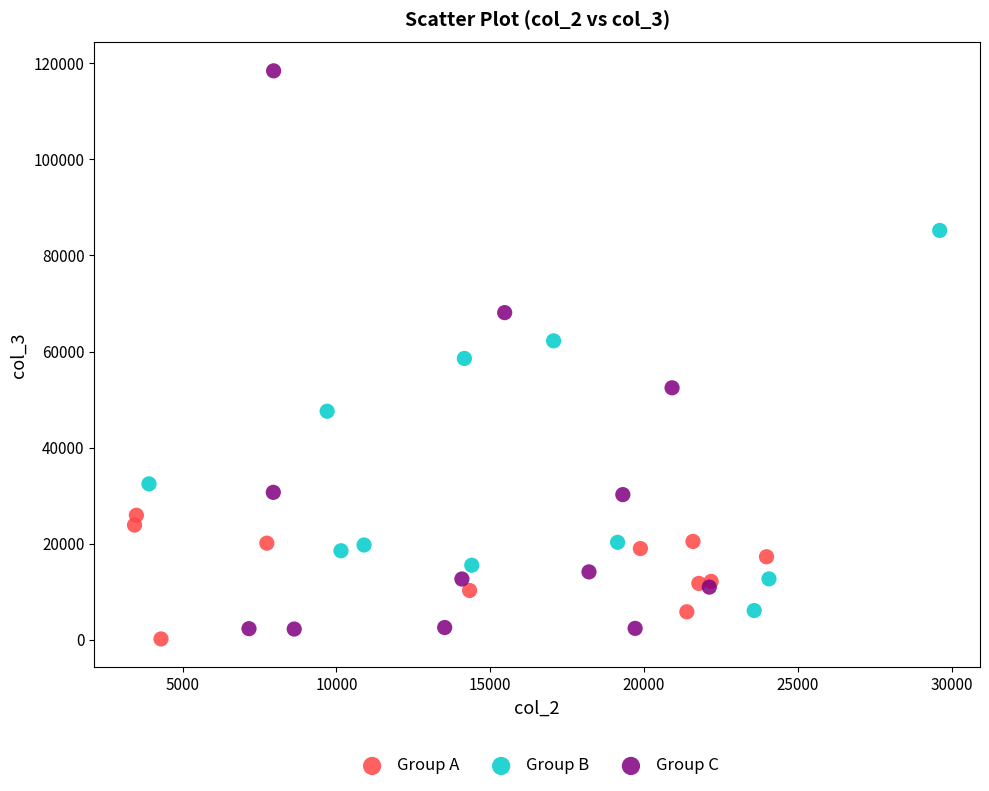

Which series has the largest Y range (max minus min)?

Group C